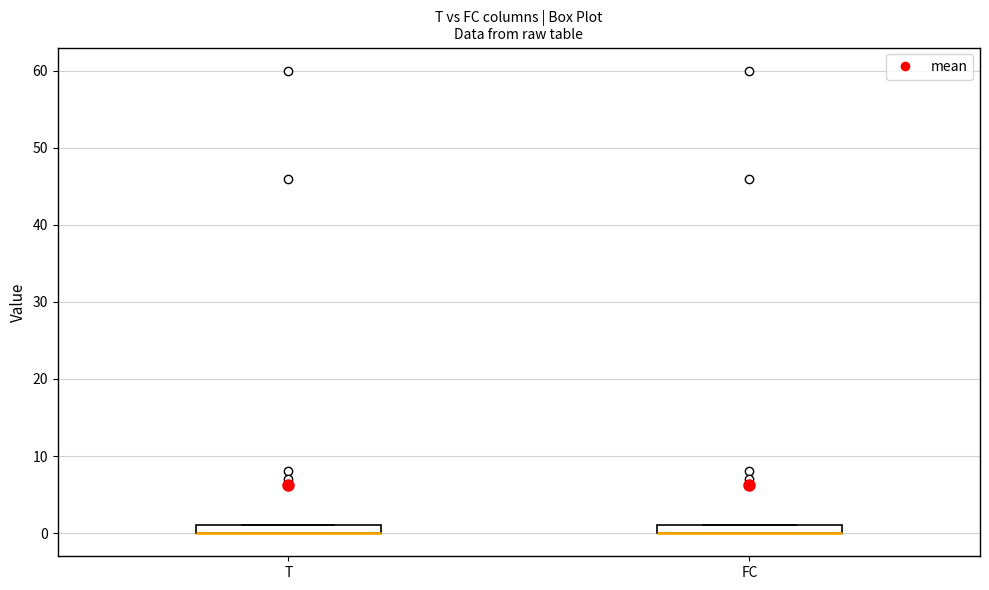

Where is the lower edge of the box for FC on the y-axis? The values are not printed on the chart, so give them approximately, as read against the axis.

0